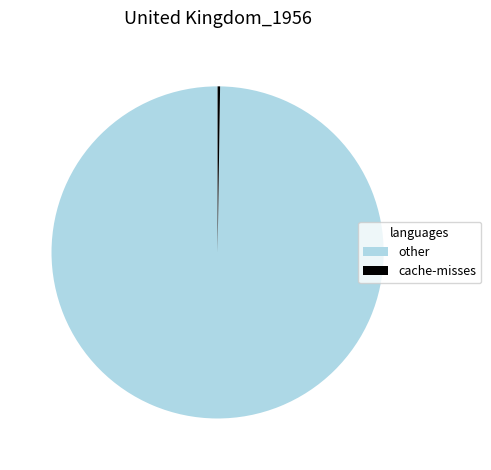

Which slice is the largest?

other